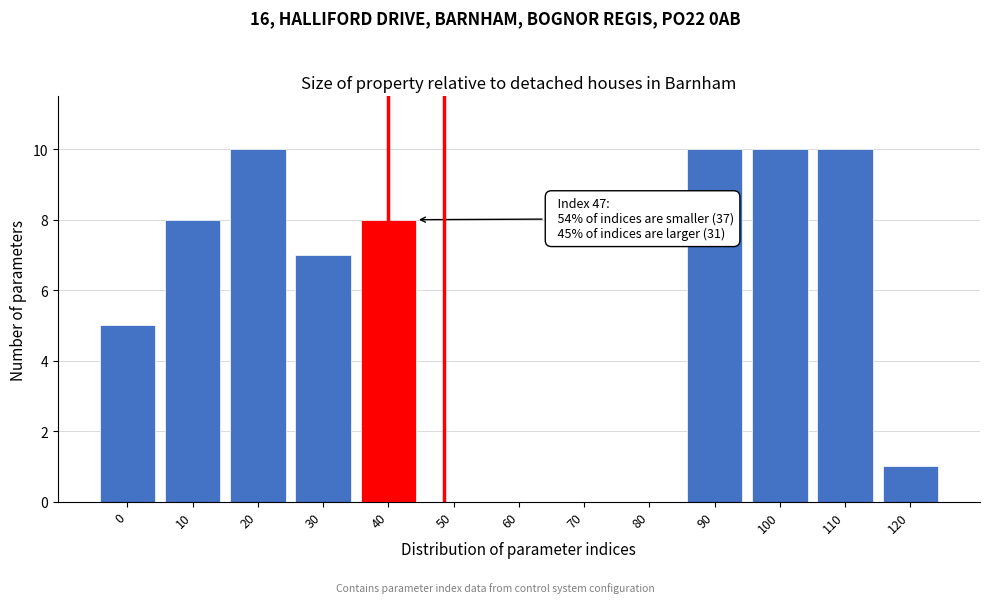

Reading left to right, transcribe all the data shown in this chart.

0=5	10=8	20=10	30=7	40=8	50=0	60=0	70=0	80=0	90=10	100=10	110=10	120=1